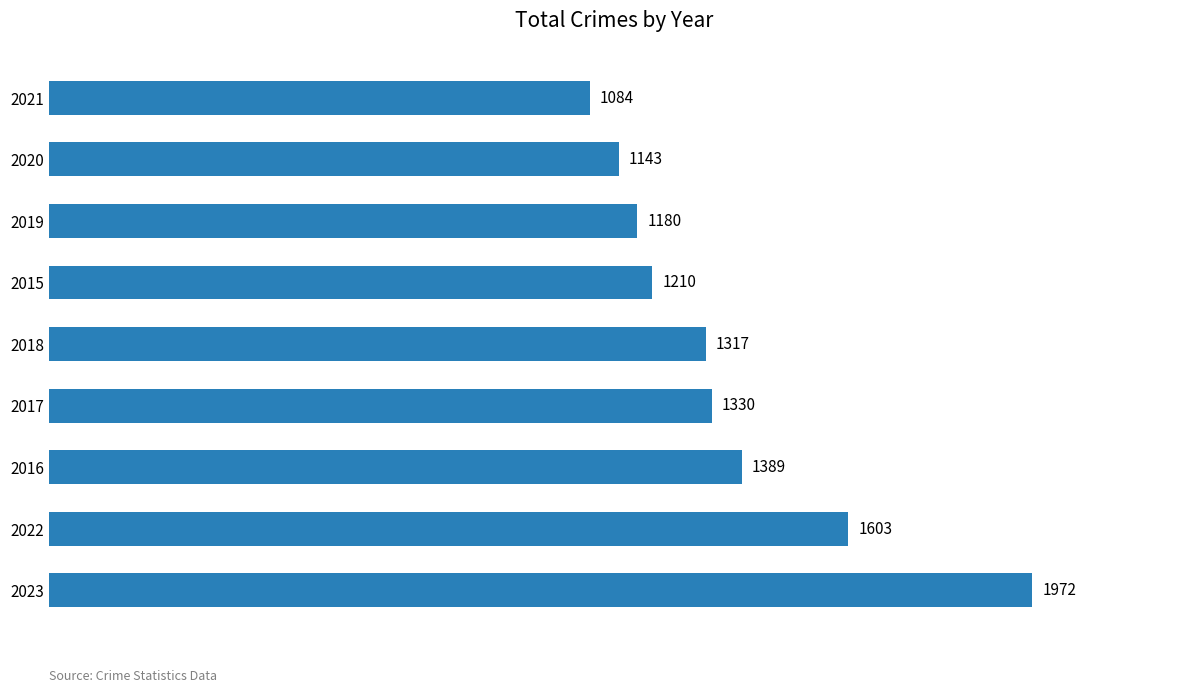

At which label is the value closest to 1528?

2022